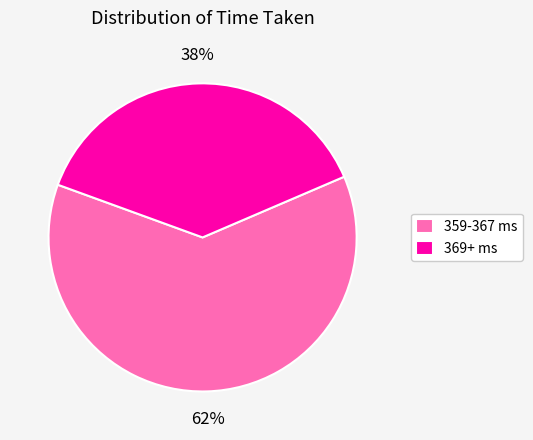

To the nearest percent, what is the difference between the largest and smallest slice percentages?

24%